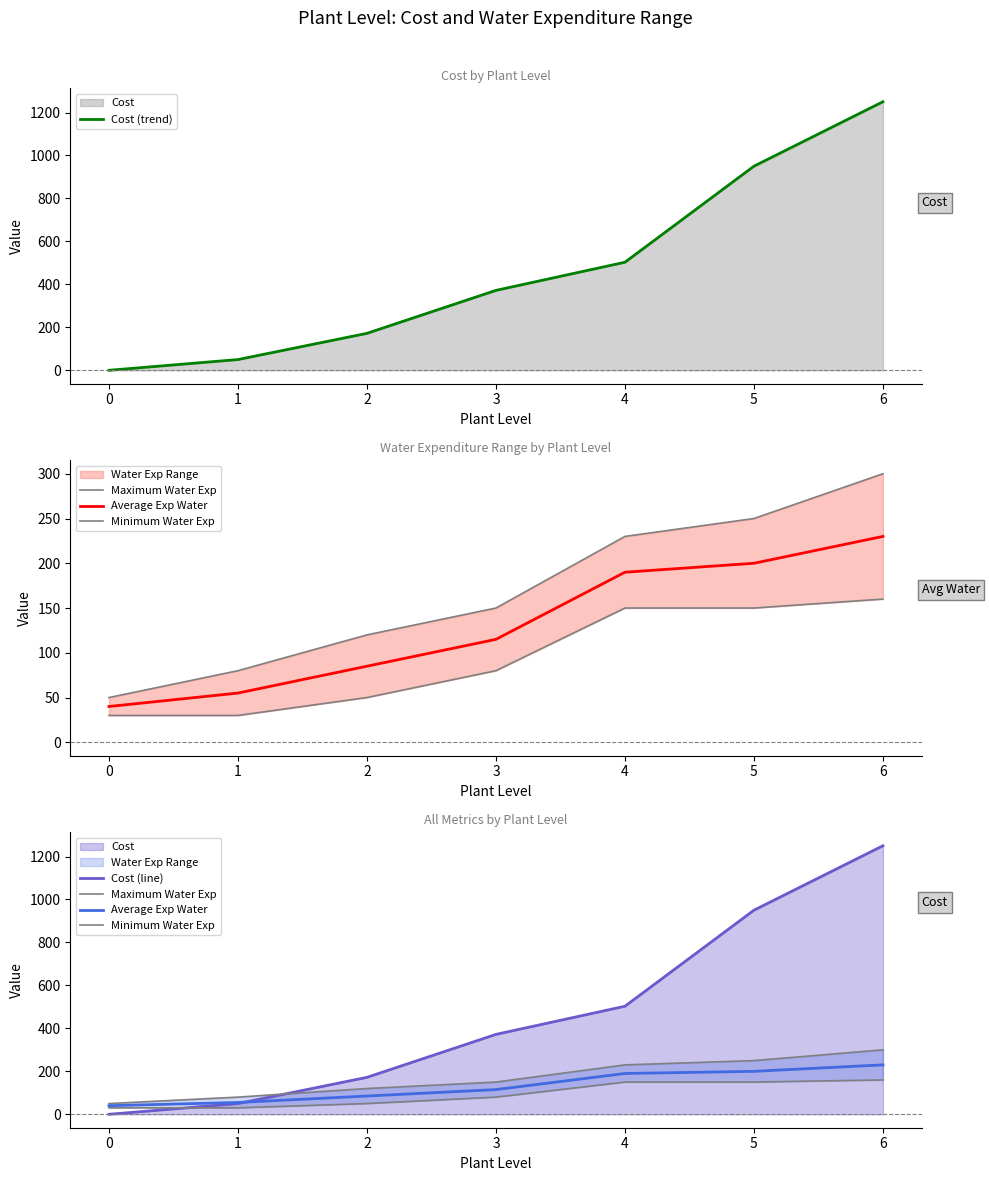

What is the value of the Cost (trend) point at the 5th from the left?

503